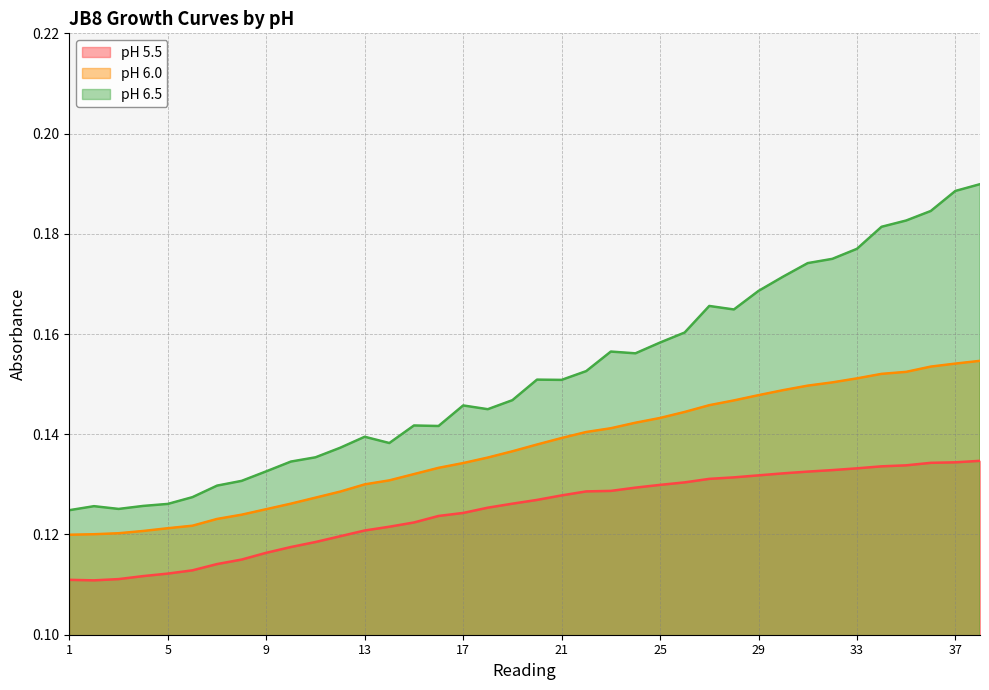

True or false: pH 6.0 has a value of 0.2 at 36.

True